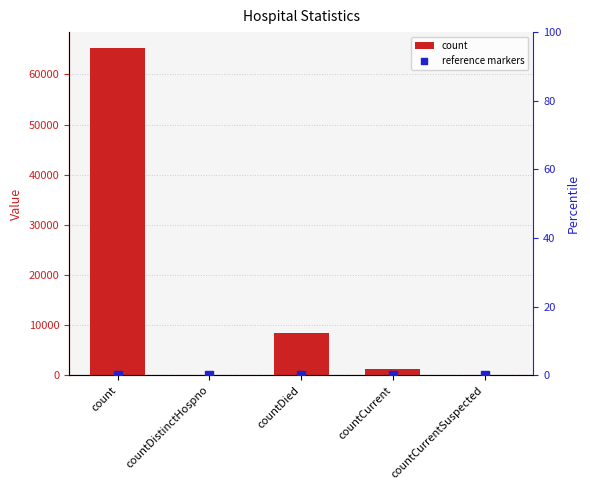

What are all the series names shown in the legend?

count, reference markers